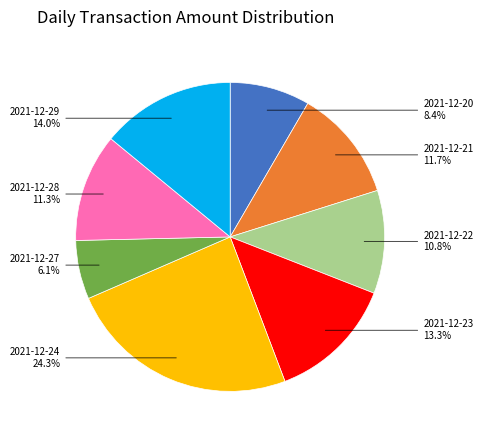

Does any single category account for the majority?

No